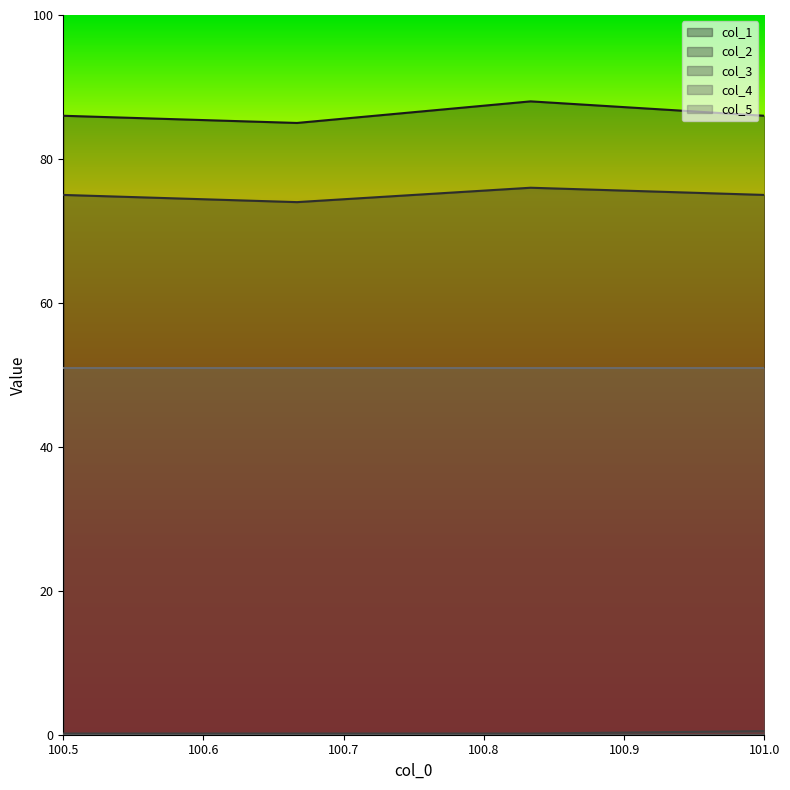

Which category has the highest value in the col_1 series?

100.8333333